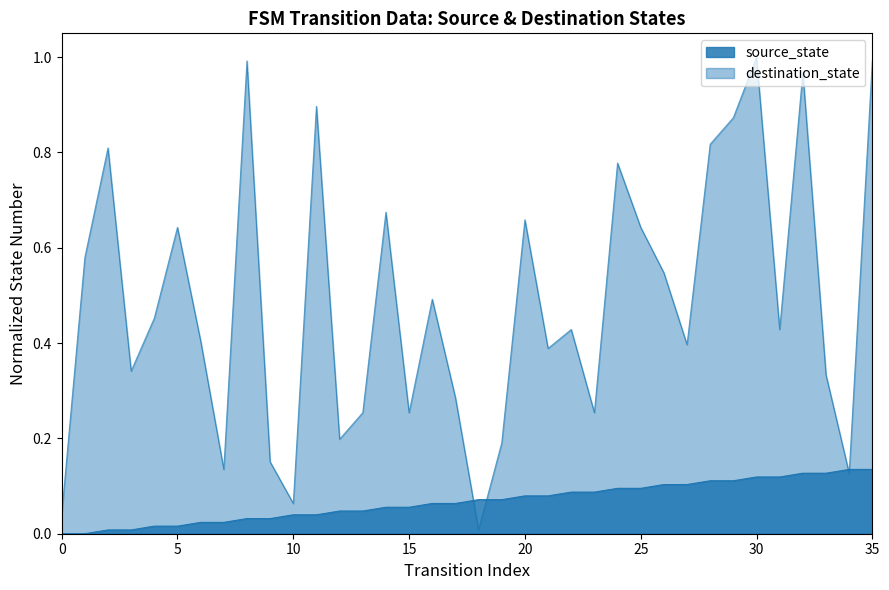

Is the value of destination_state at 12 greater than the value of source_state at 16?

Yes